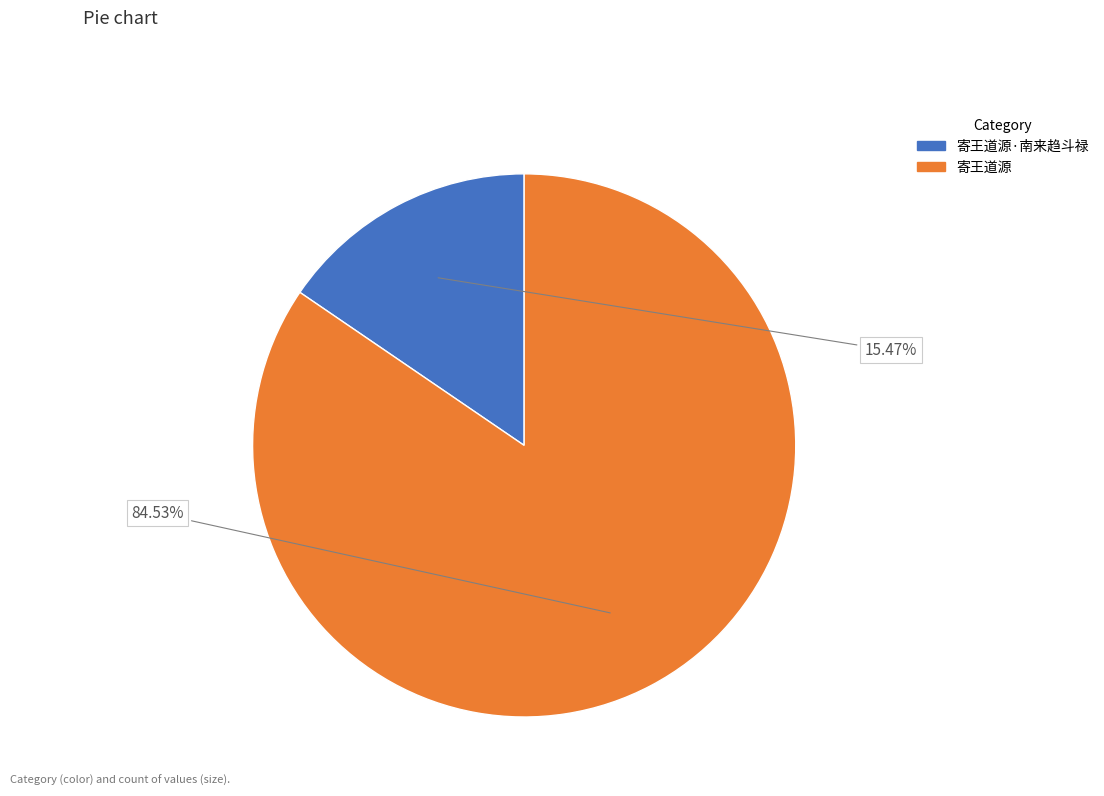

Is there a majority slice in this chart?

Yes